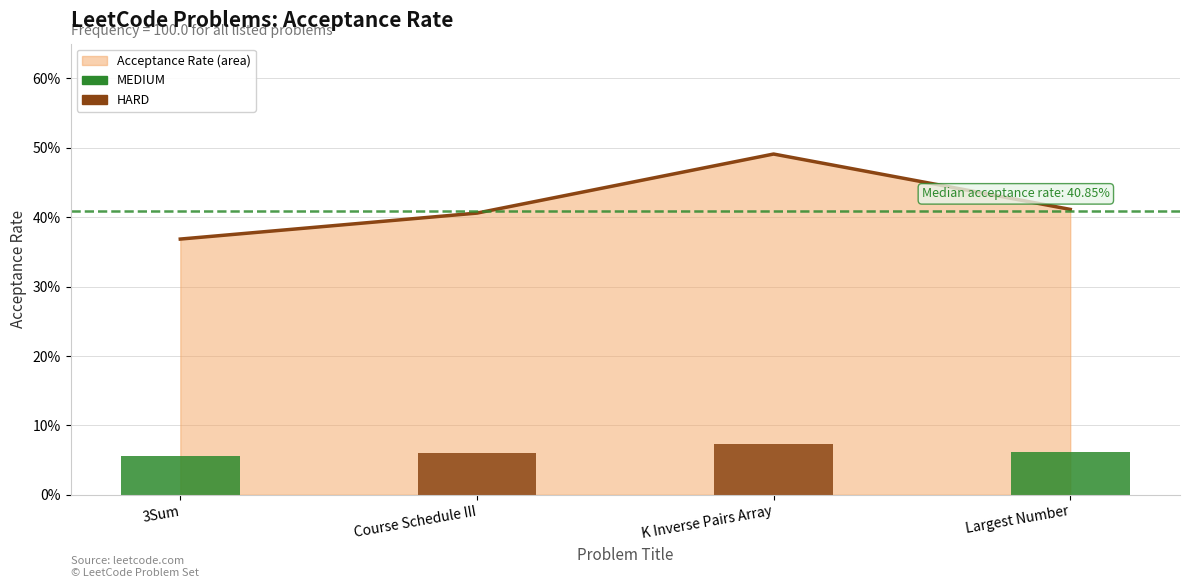

What is the maximum value shown in the chart?

0.5